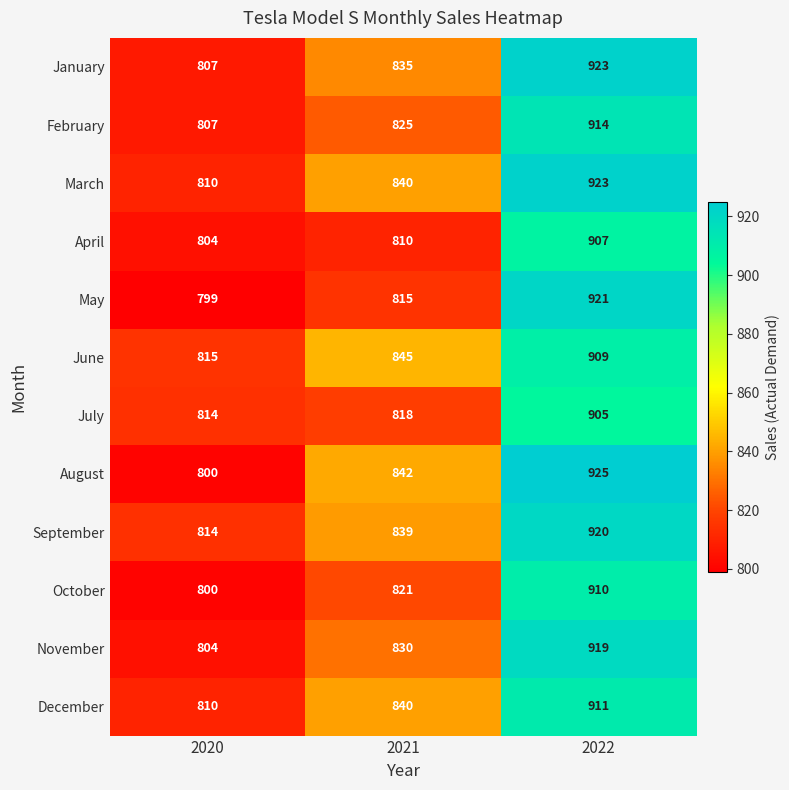

What is the smallest value displayed?

799